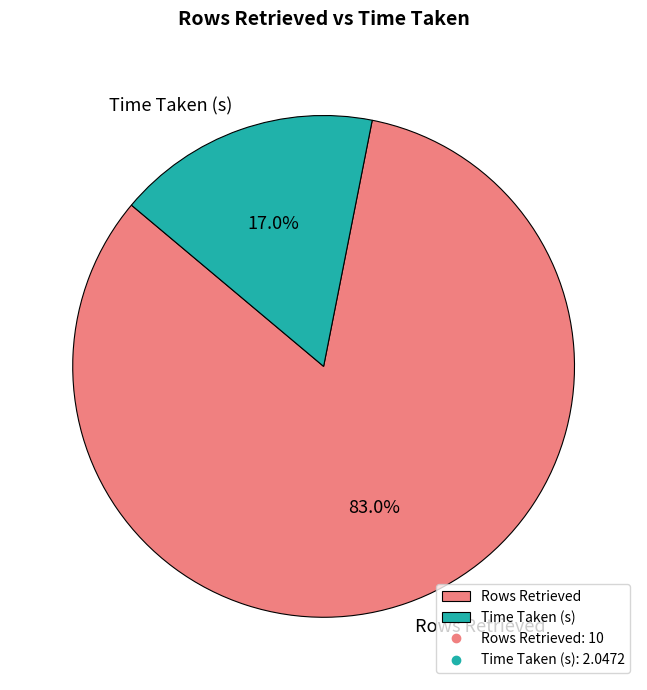

Combined, what portion of the pie is Time Taken (s) and Rows Retrieved?

100.0%